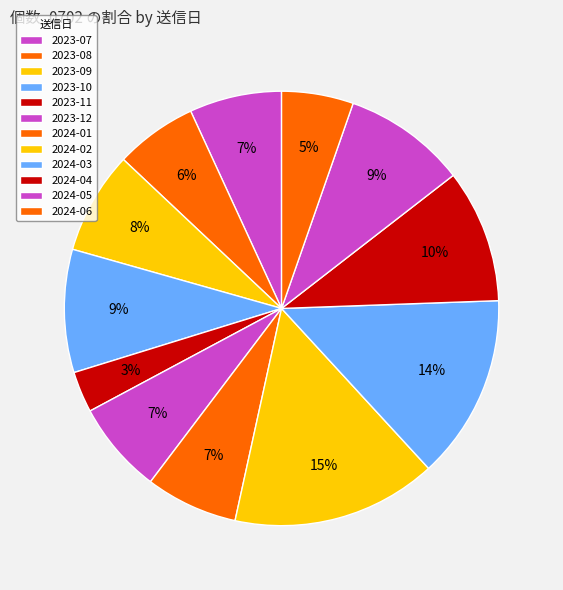

To the nearest percent, what is the combined percentage of 2023-08 and 2023-11?

9%